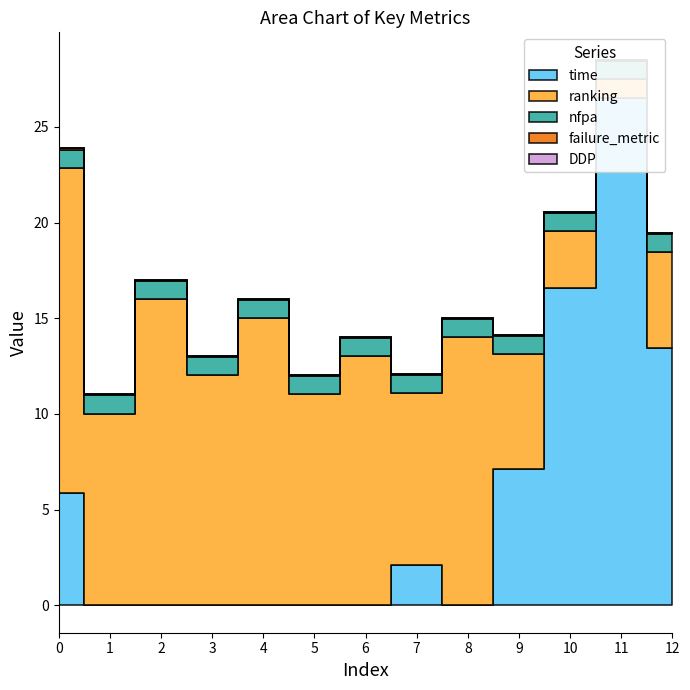

What is the difference between the second highest and second lowest values in the time series?

16.6